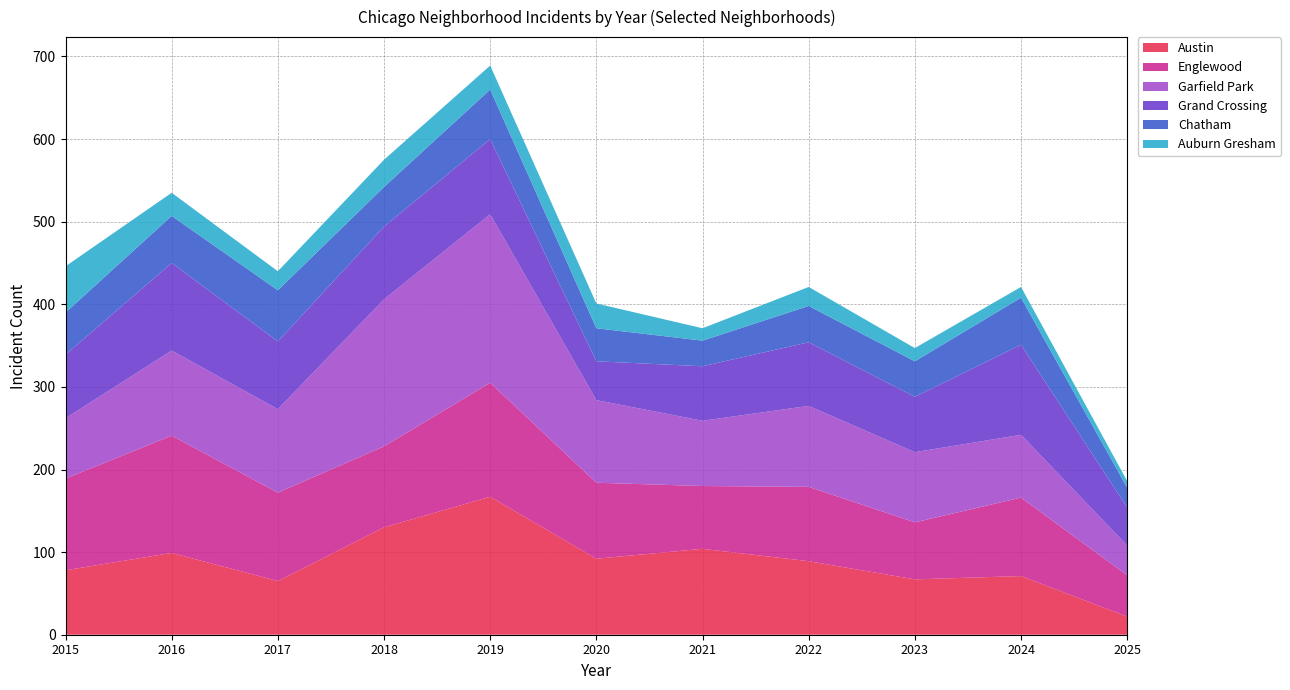

Reading right to left, extract all data points from this chart.

Austin: 22	71	67	89	104	92	167	130	65	99	78
Englewood: 50	95	69	90	76	92	138	98	107	142	111
Garfield Park: 36	76	85	98	79	100	204	178	101	103	73
Grand Crossing: 46	109	67	77	66	47	91	88	82	106	77
Chatham: 24	57	43	44	31	40	60	48	62	57	51
Auburn Gresham: 8	13	16	23	15	30	29	33	23	28	56